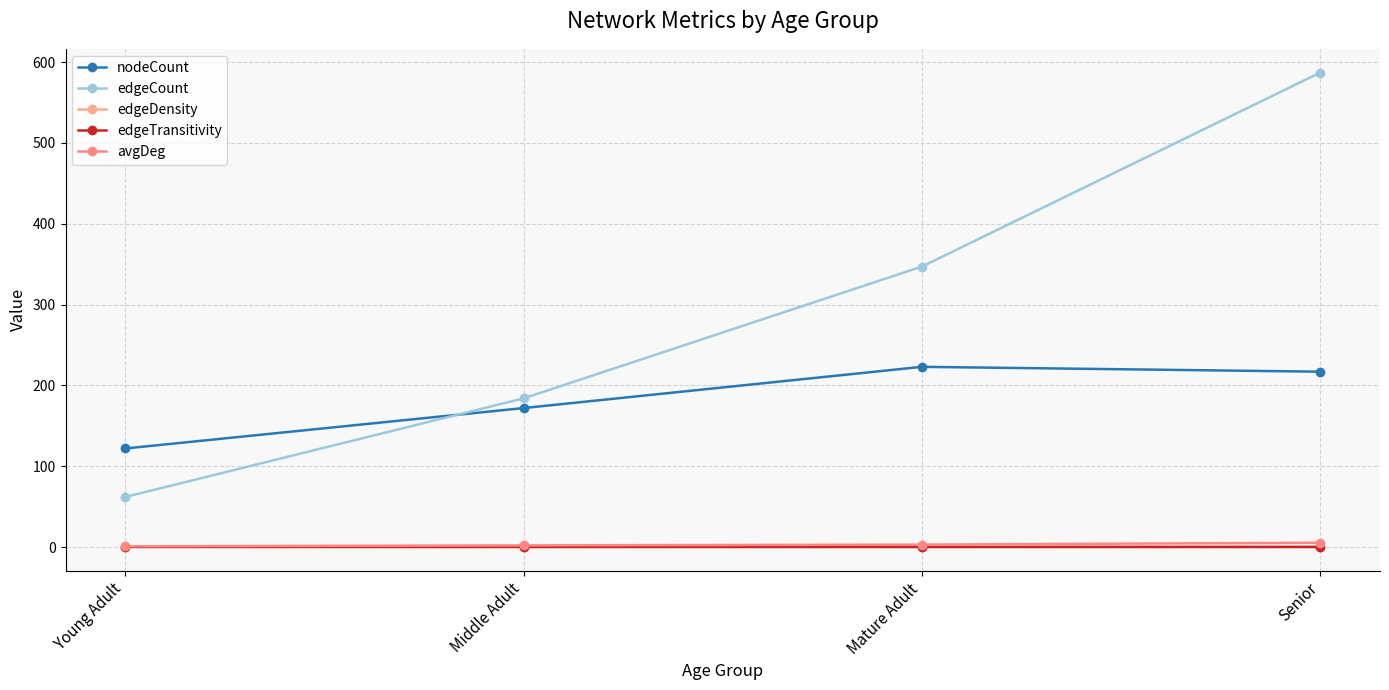

Reading left to right, list all the values displayed in this chart.

nodeCount: Young Adult=122.0	Middle Adult=172.0	Mature Adult=223.0	Senior=217.0
edgeCount: Young Adult=62.0	Middle Adult=184.0	Mature Adult=347.0	Senior=587.0
edgeDensity: Young Adult=0.0	Middle Adult=0.0	Mature Adult=0.0	Senior=0.0
edgeTransitivity: Young Adult=0.3	Middle Adult=0.3	Mature Adult=0.3	Senior=0.2
avgDeg: Young Adult=1.0	Middle Adult=2.1	Mature Adult=3.1	Senior=5.4